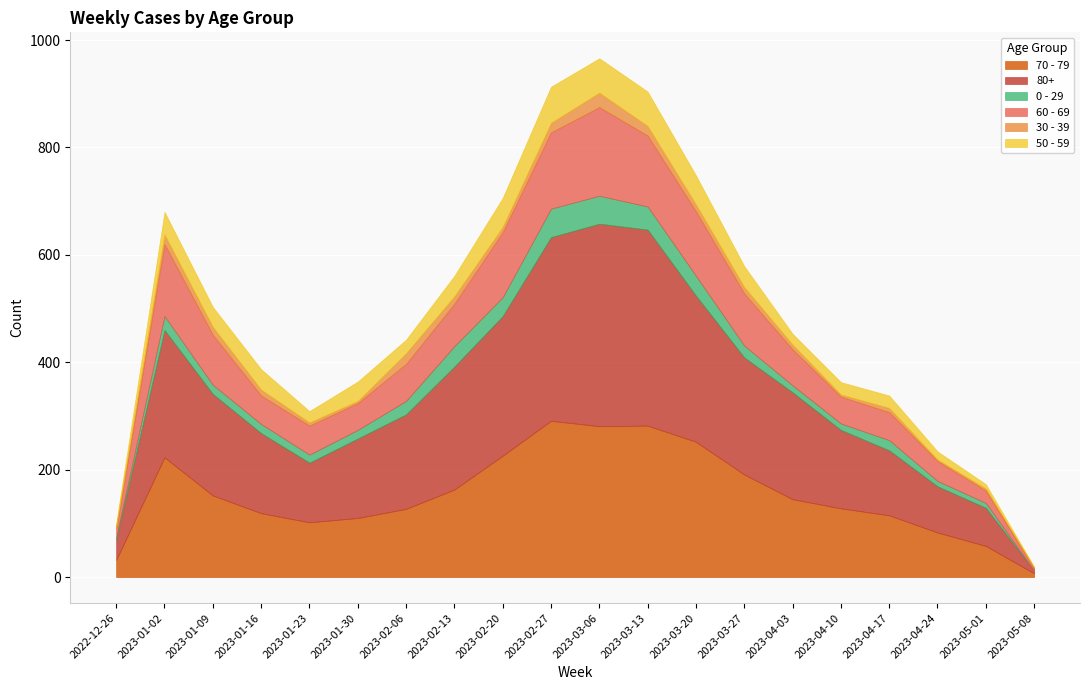

The 70 - 79 series shows 46 at 2023-04-17. True or false?

False